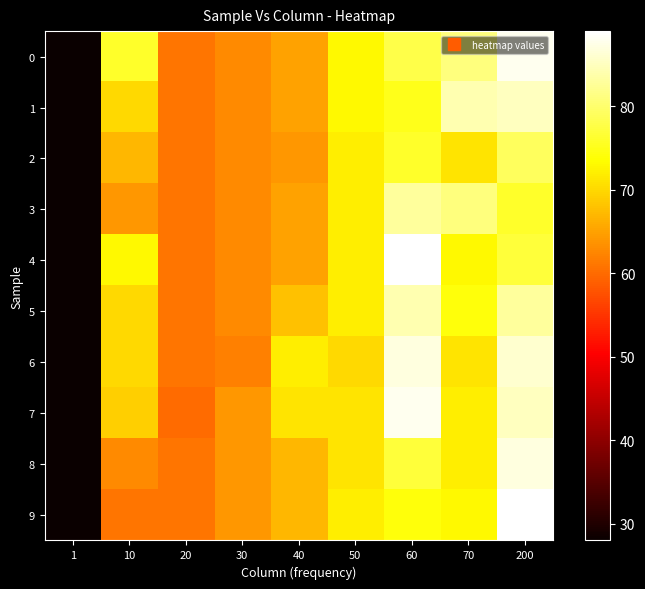

Rank the series by their maximum value, from lowest to highest.

2, 3, 5, 1, 6, 8, 0, 7, 4, 9